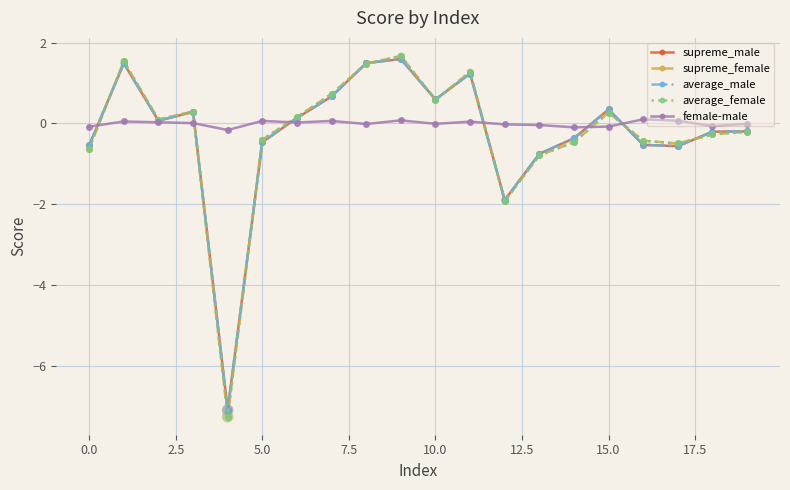

What are all the series names shown in the legend?

supreme_male, supreme_female, average_male, average_female, female-male